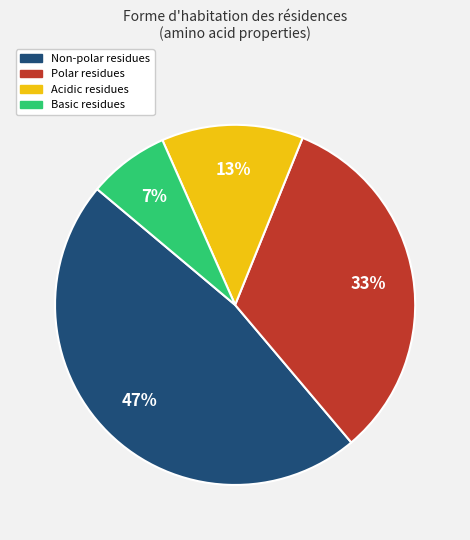

Is there a majority slice in this chart?

No